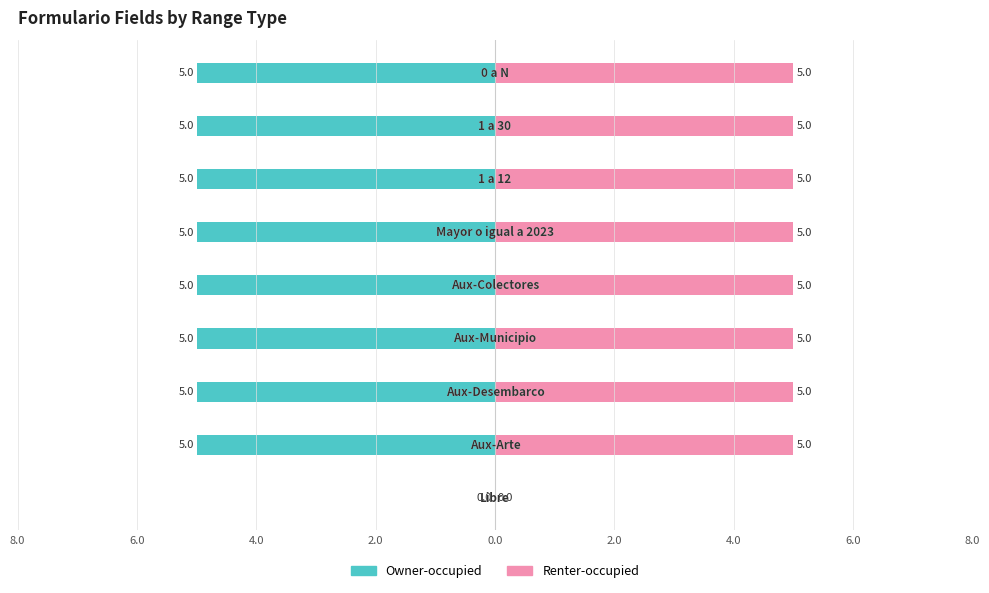

What is the sum of all Owner-occupied values?

-40